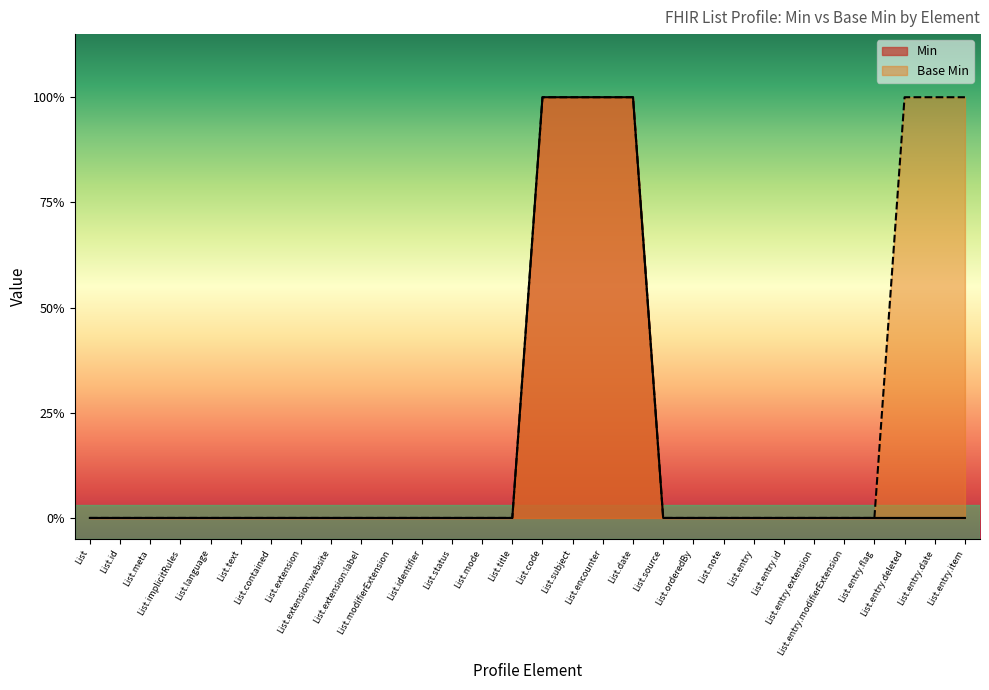

True or false: Min and Base Min intersect in this chart.

False